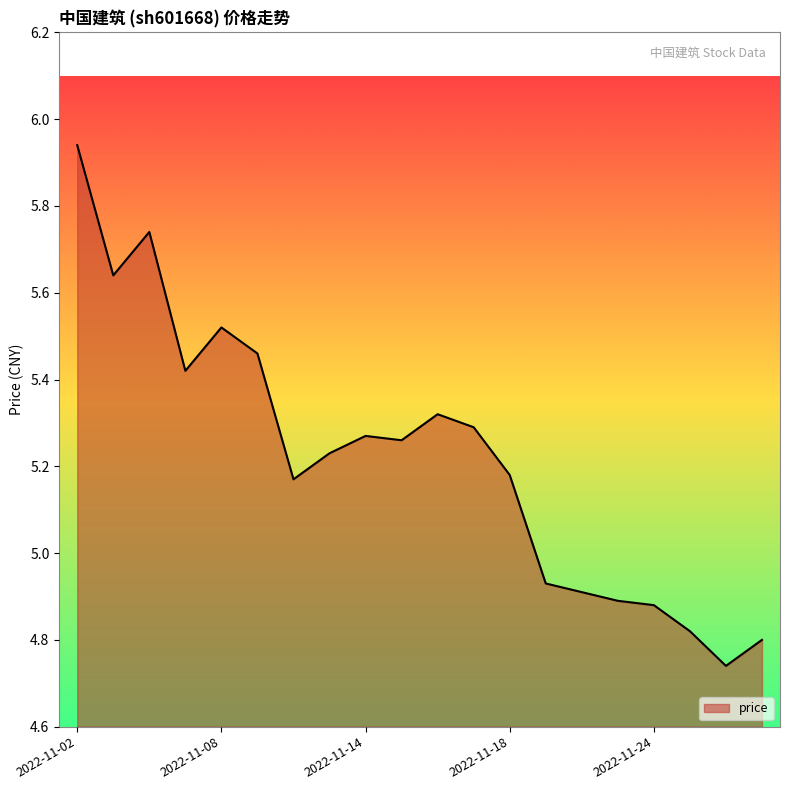

What is the difference between the maximum and minimum values?

1.2